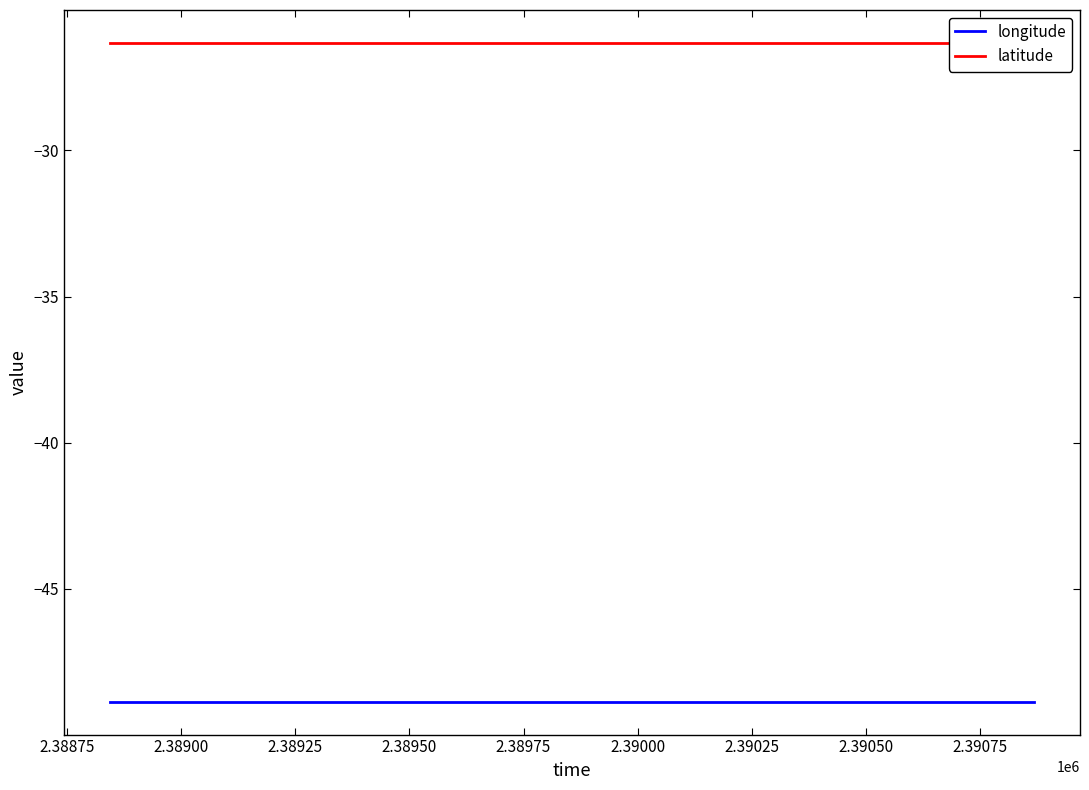

List the series in order of their peak value, highest first.

latitude, longitude